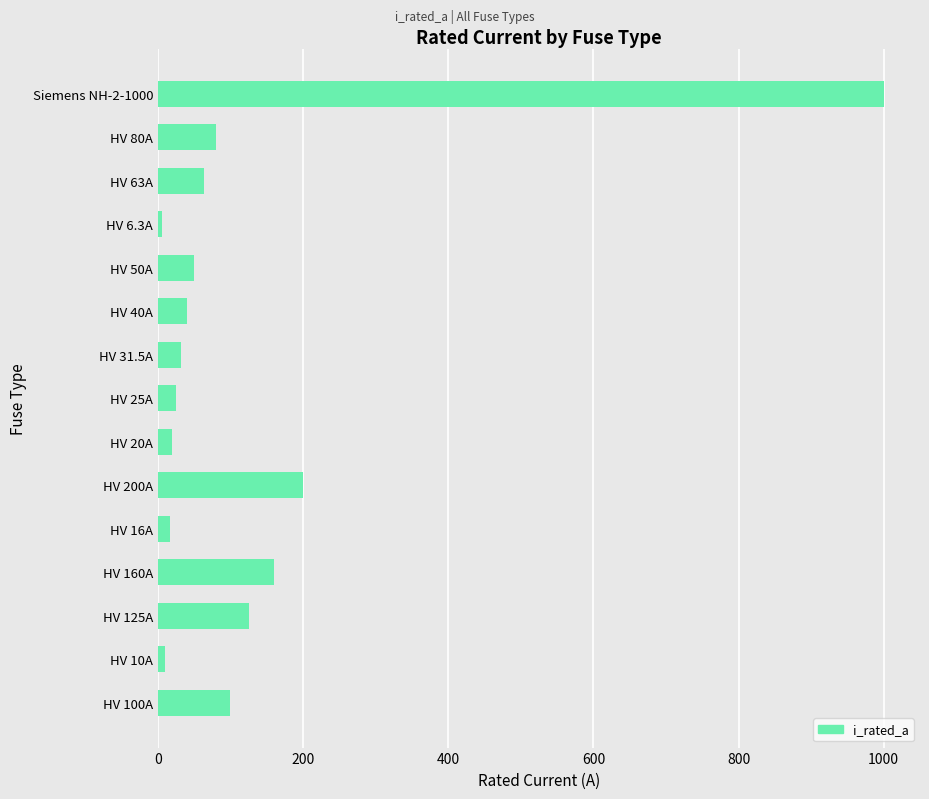

What is the difference between the maximum and minimum values?

993.7